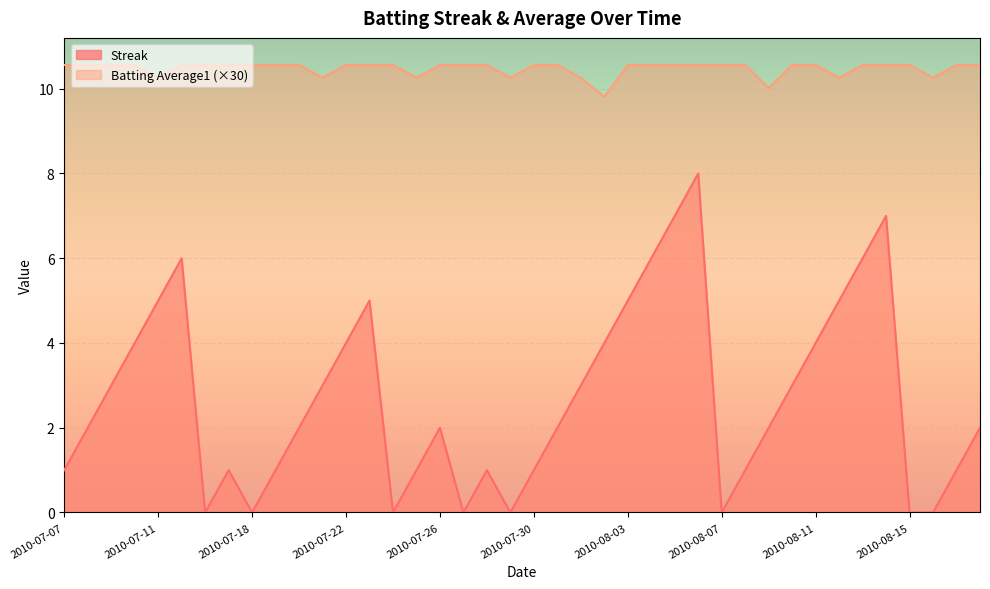

At how many categories does at least one series exceed 6?

40